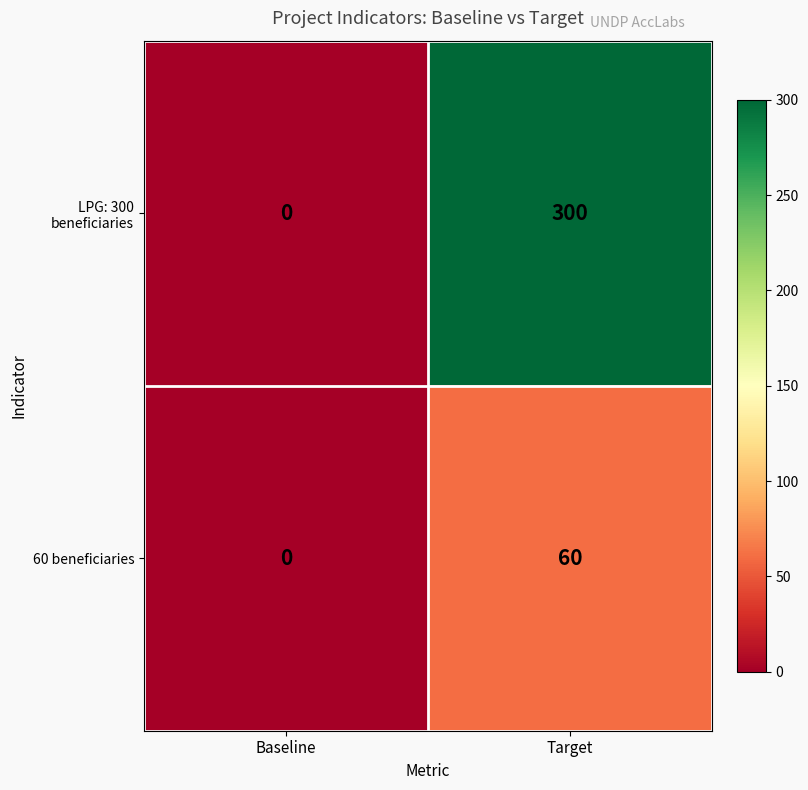

Where is LPG: 300 beneficiaries nearest to the value 150?

Baseline